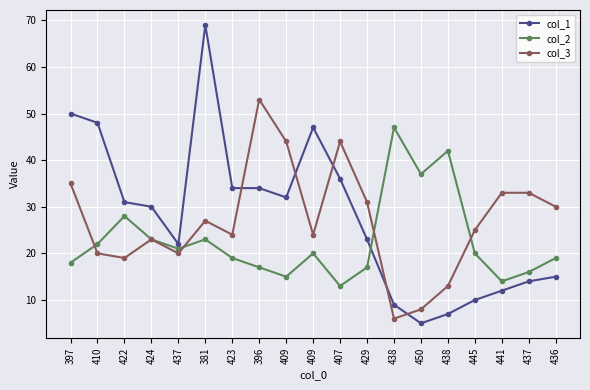

What are all the series names shown in the legend?

col_1, col_2, col_3